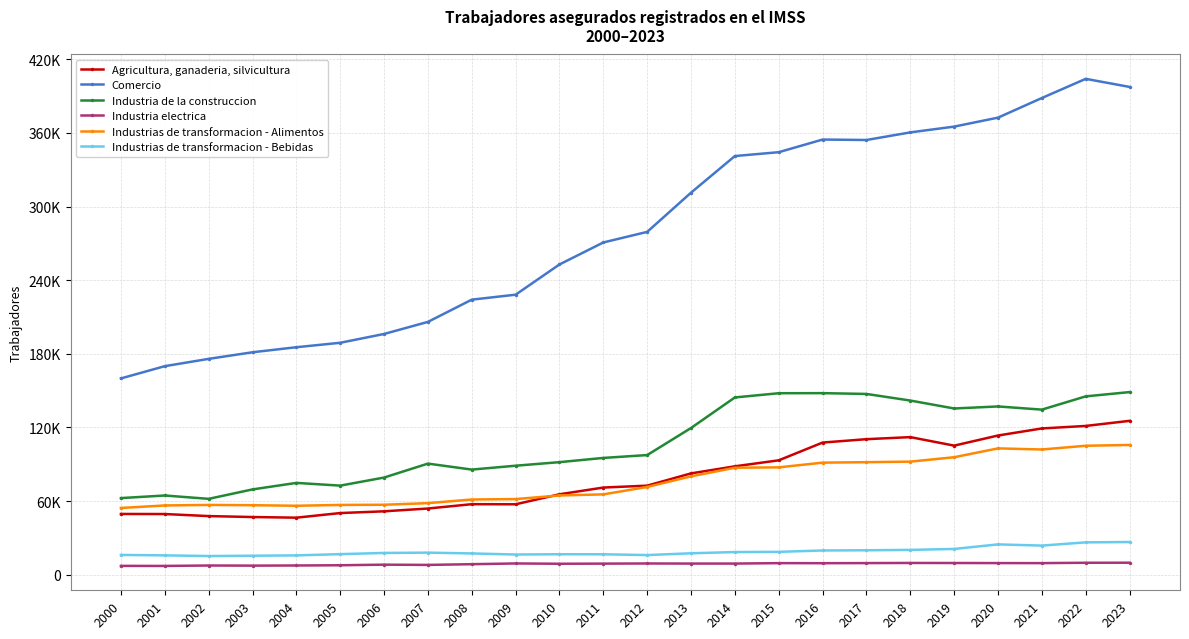

What is the difference between the Industrias de transformacion - Alimentos values at 2004 and 2022?

48880